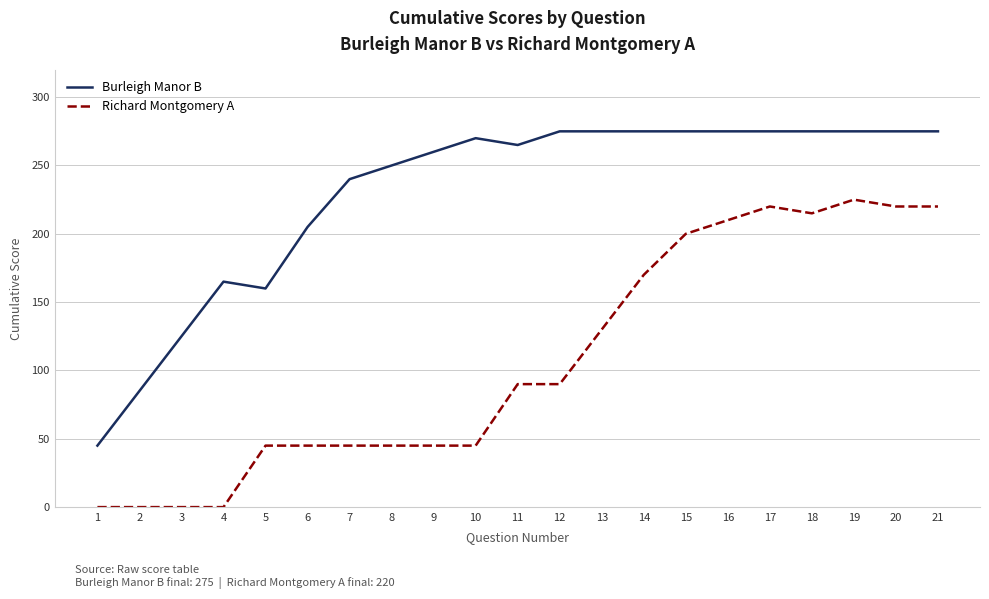

Is the value of Burleigh Manor B at 18 greater than the value of Richard Montgomery A at 13?

Yes